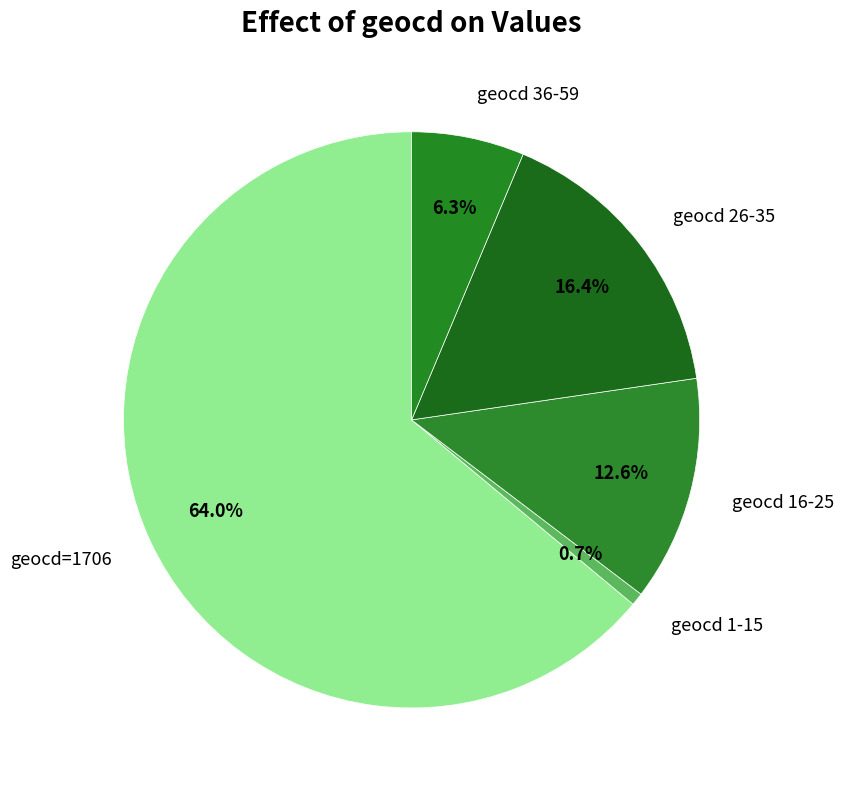

How many slices are in this pie chart?

5